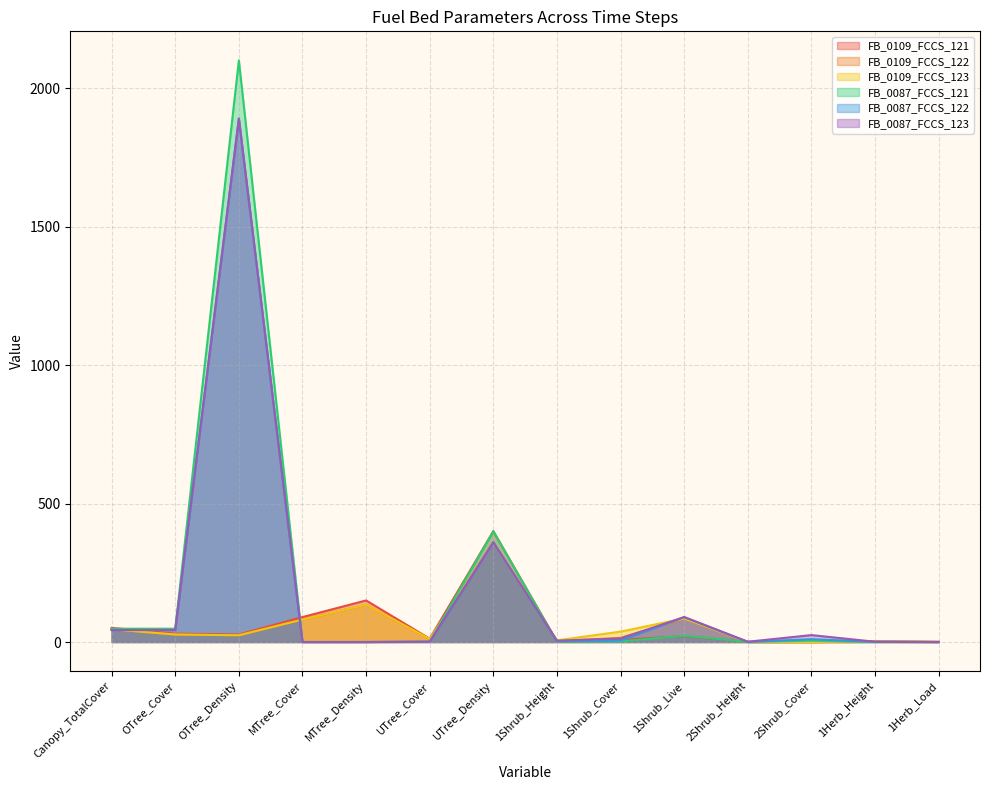

Where is the first local minimum for FB_0109_FCCS_121?

OTree_Density